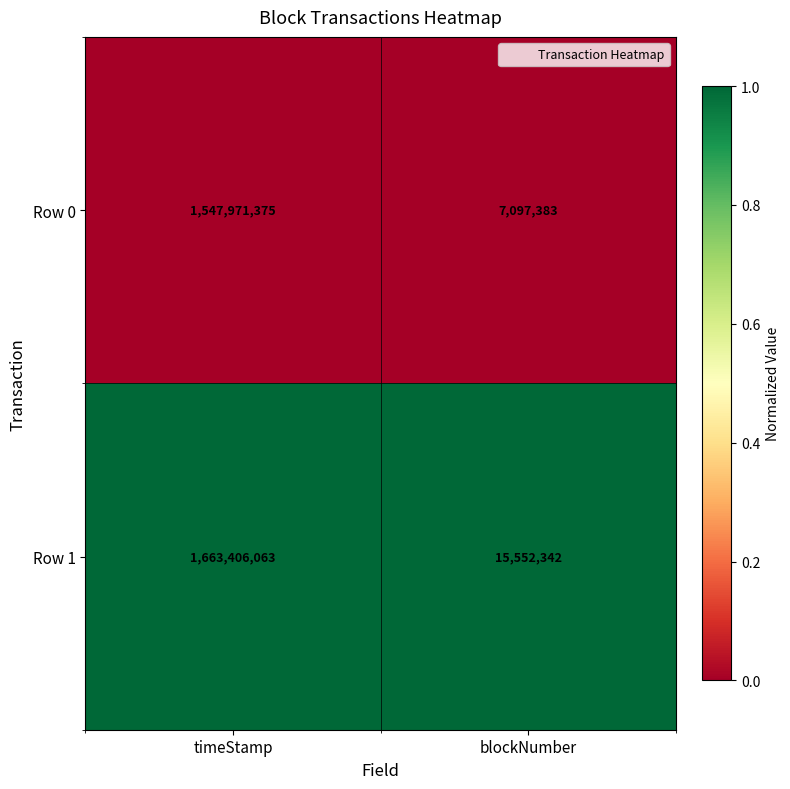

How many categories are shown in the chart?

2